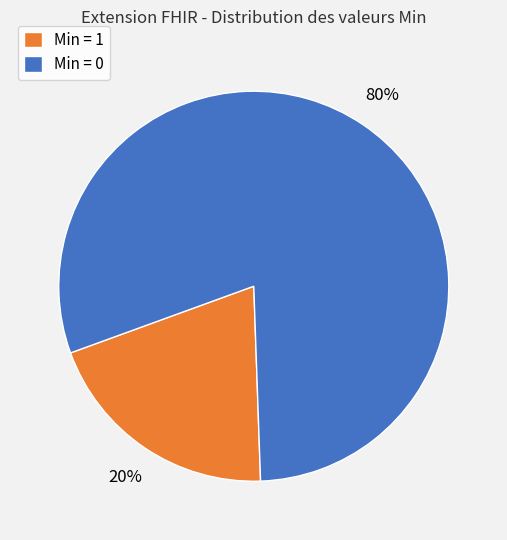

Rank the categories by value from highest to lowest.

Min = 0, Min = 1